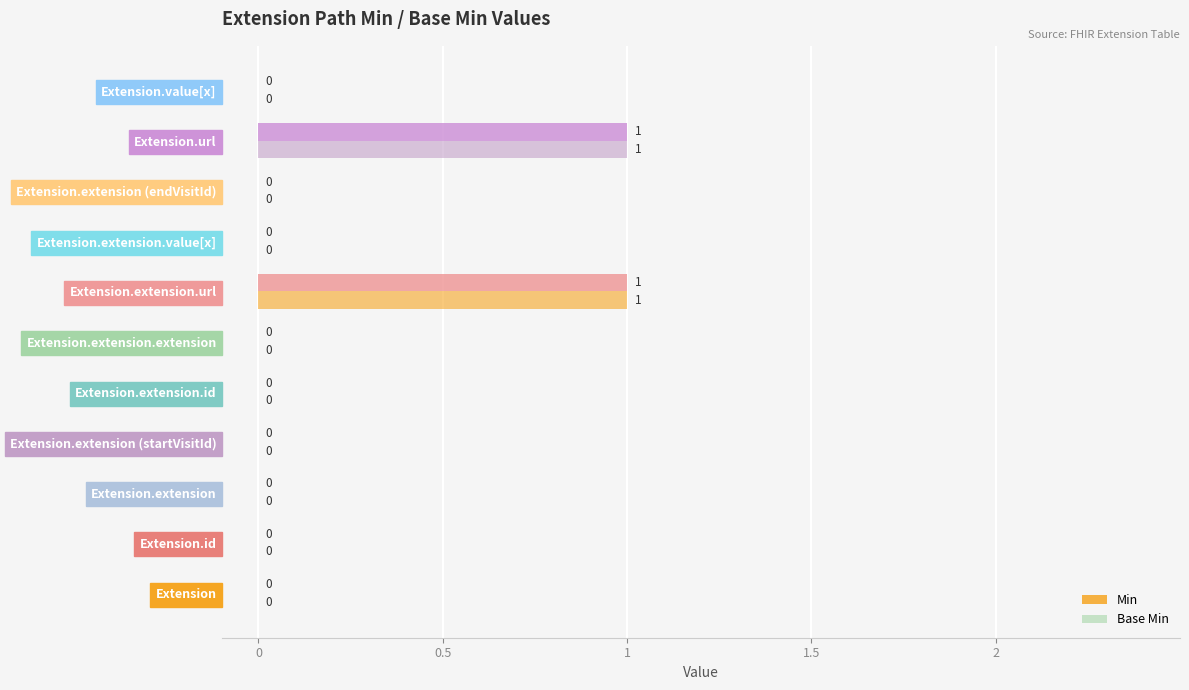

List the series in order of their peak value, highest first.

Min, Base Min